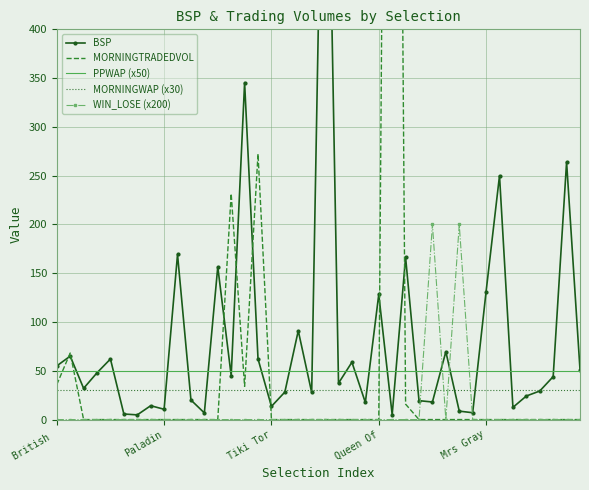

Which series has the largest range (max minus min)?

MORNINGTRADEDVOL